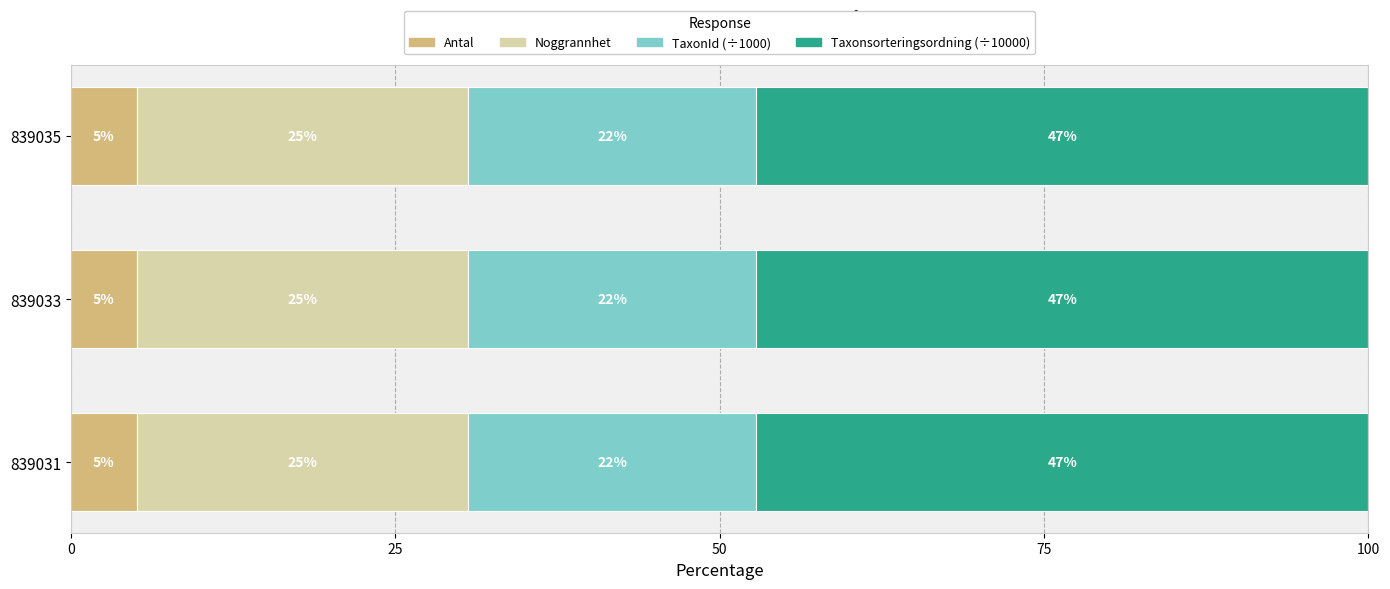

What are all the series names shown in the legend?

Antal, Noggrannhet, TaxonId (÷1000), Taxonsorteringsordning (÷10000)